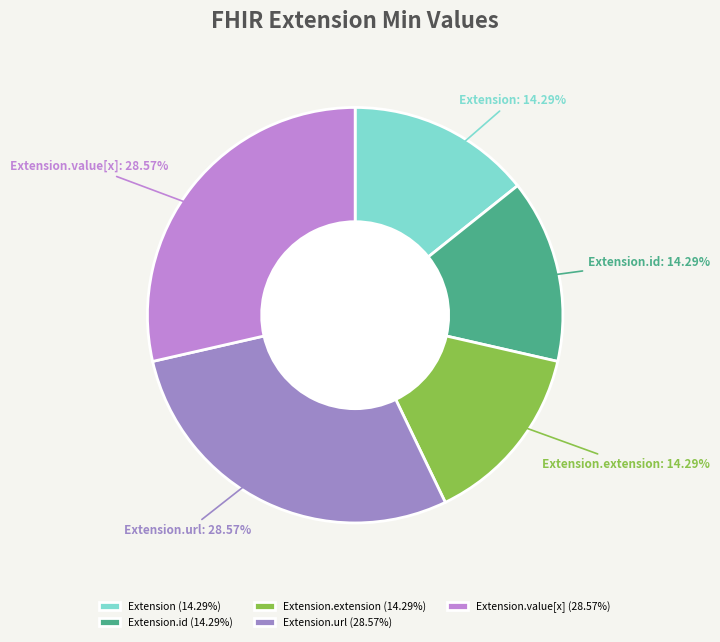

Count the number of slices in the pie.

5